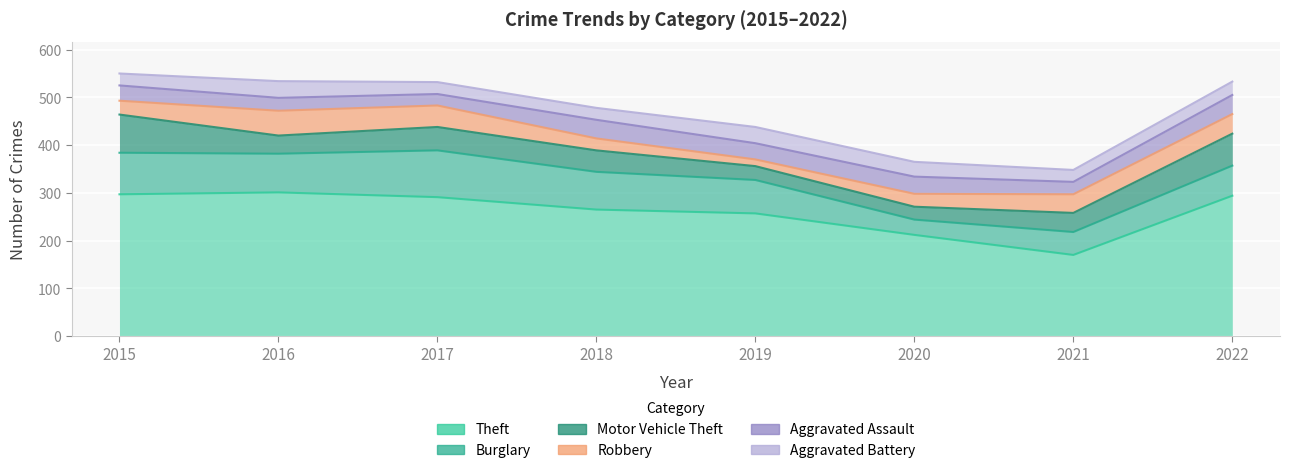

True or false: Burglary has a value of 99 at 2022.

False